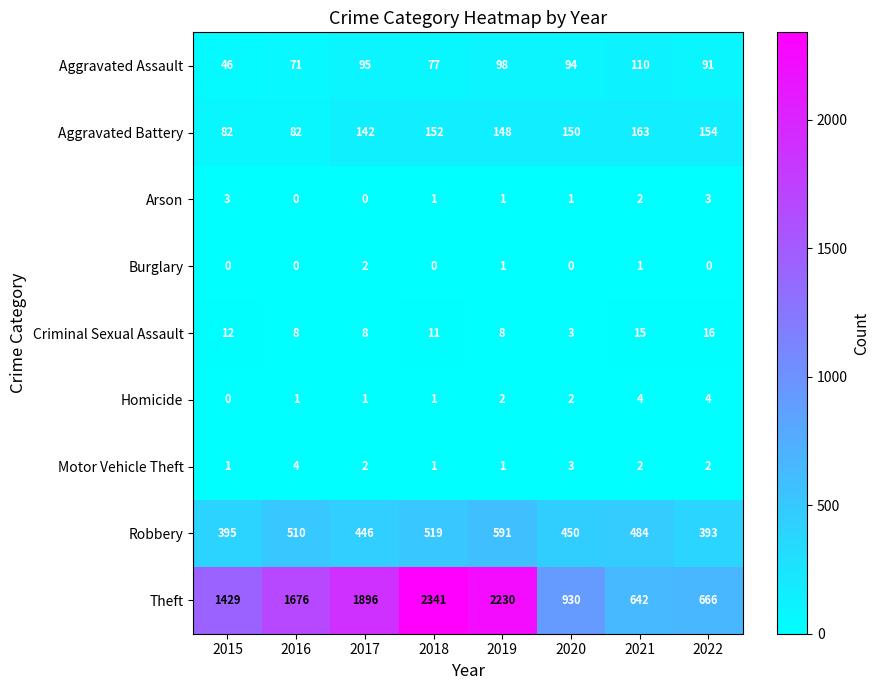

What is the difference between the Theft values at 2017 and 2021?

1254